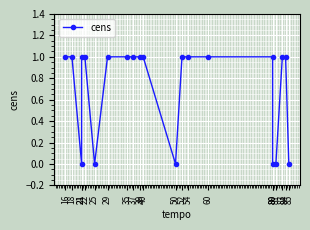

How many data points are less than 1?

6